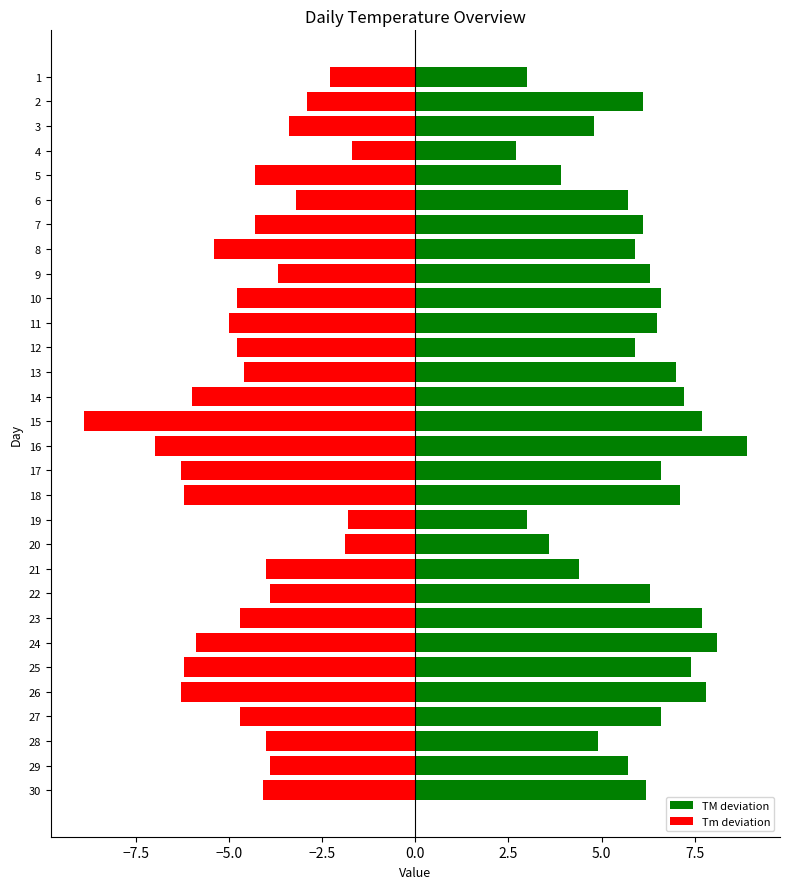

How many bars are there in each group?

2